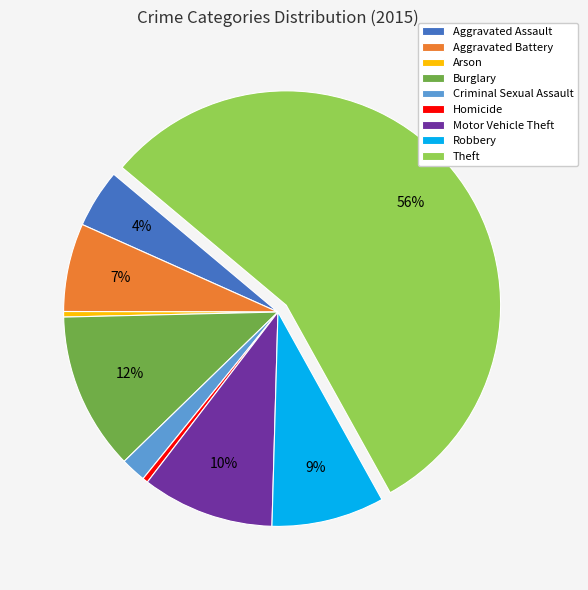

Which slice is the largest?

Theft